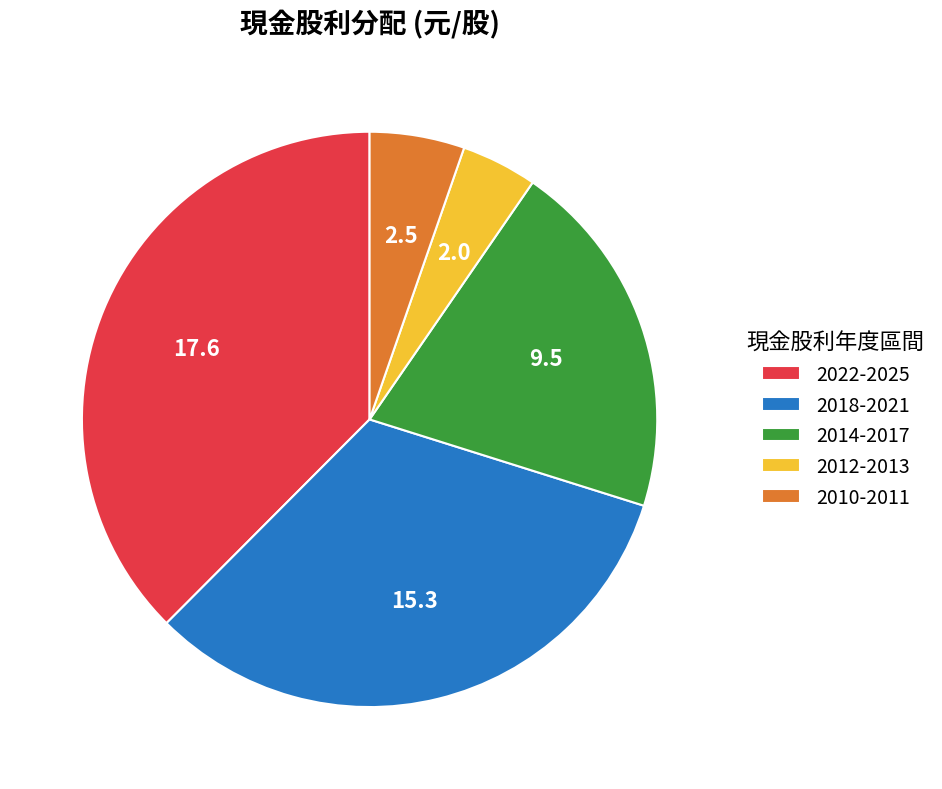

Is there any slice that represents more than half of the pie?

No